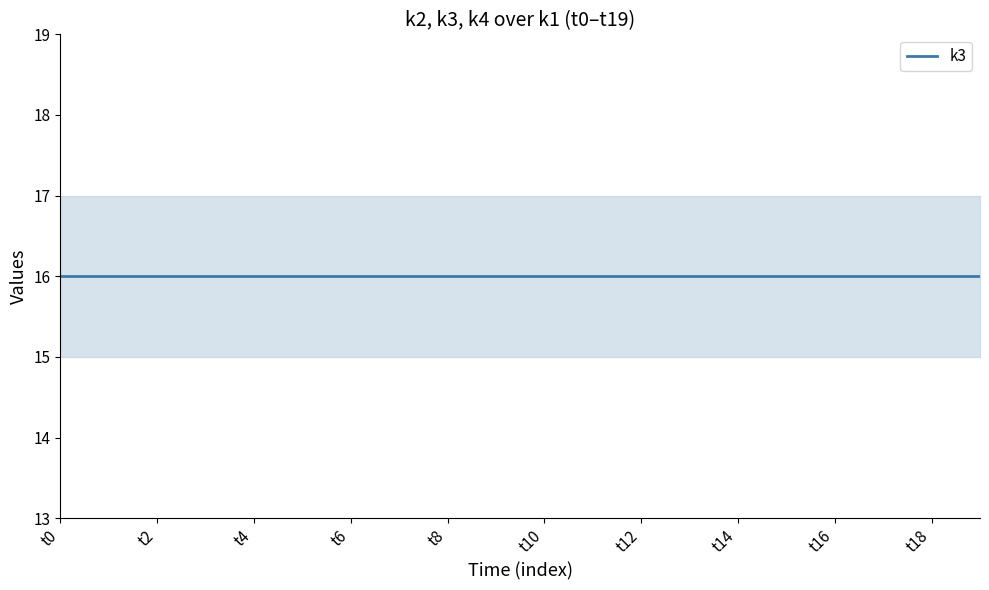

What is the total value across all series at t18?

48